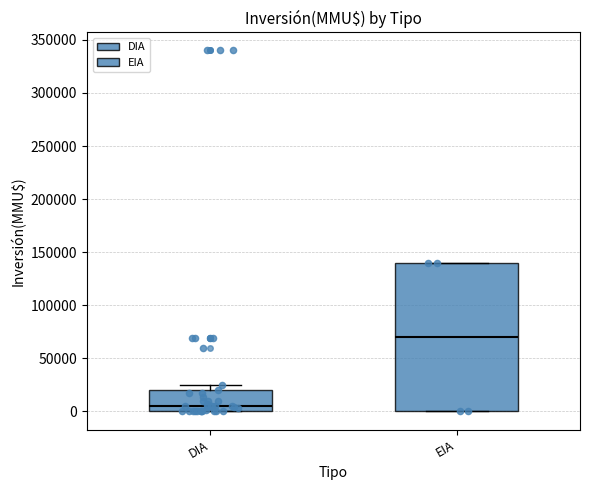

Reading left to right, transcribe this box plot: for each box, give where its median line is, the range the box spans, and where its two whiskers end, as read against the y-axis. The values are not printed on the chart, so give them approximately, as read against the axis.

DIA: median 5000, box 0 to 20000, whiskers 0 to 25000
EIA: median 70000, box 0 to 140000, whiskers 0 to 140000